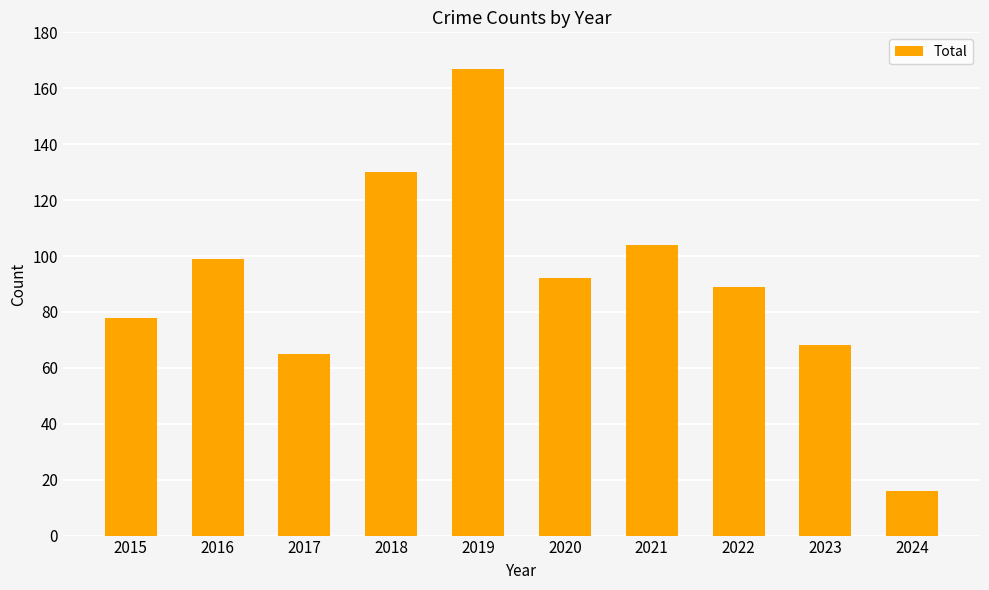

Reading left to right, list all the values displayed in this chart.

78	99	65	130	167	92	104	89	68	16